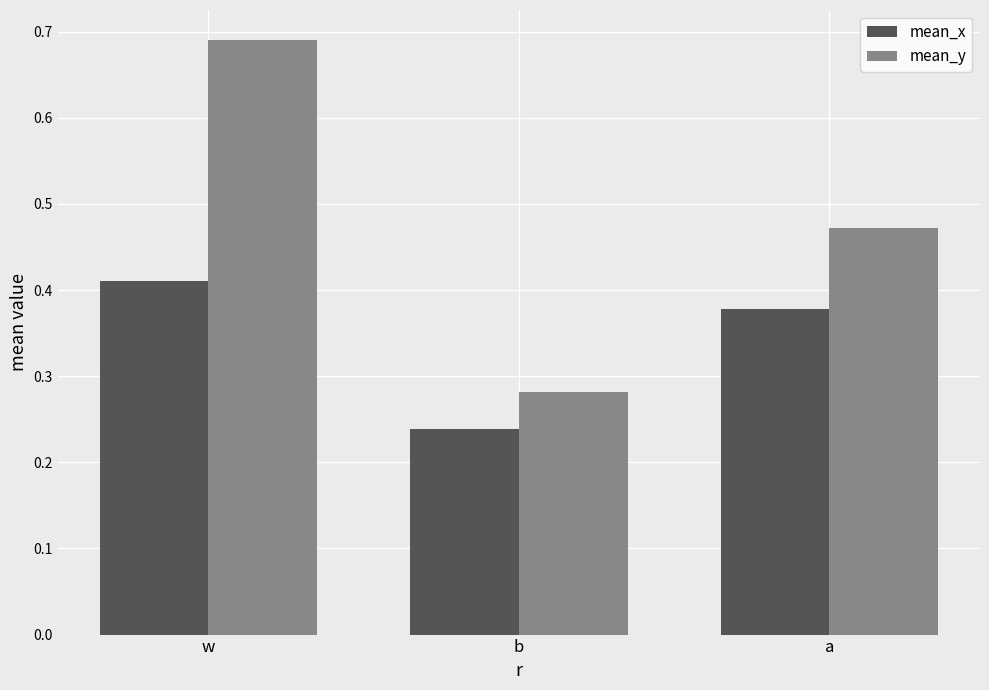

What is the sum of the mean_y values at w and b?

1.0